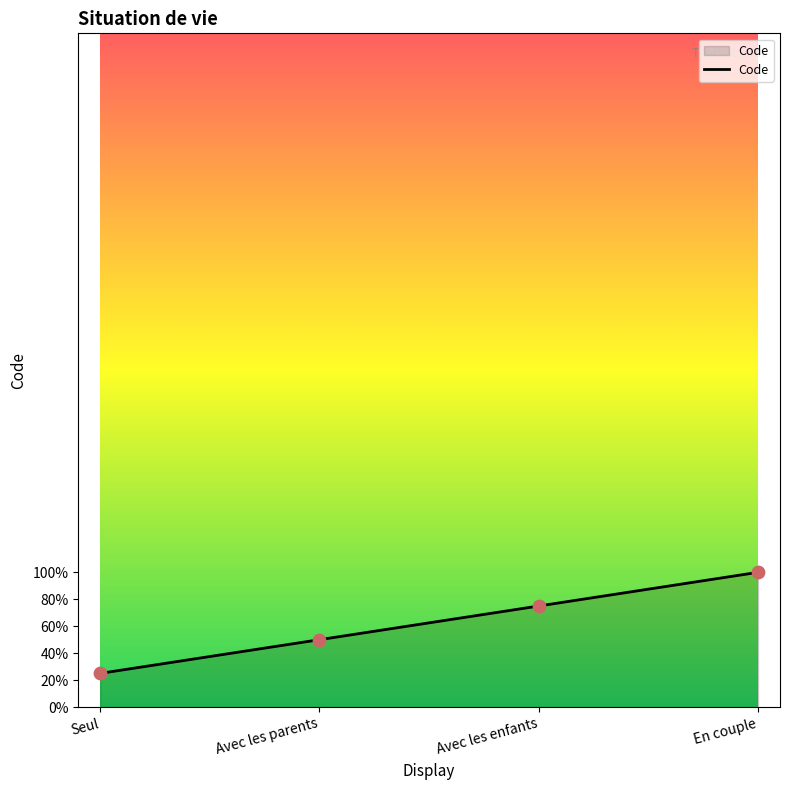

Between Avec les enfants and Avec les parents, which is larger?

Avec les enfants